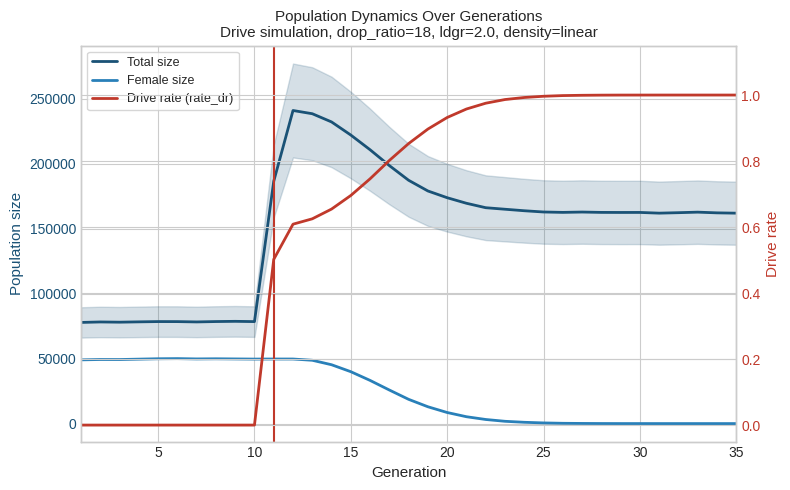

What value does the female_size series have at 30?

9.0